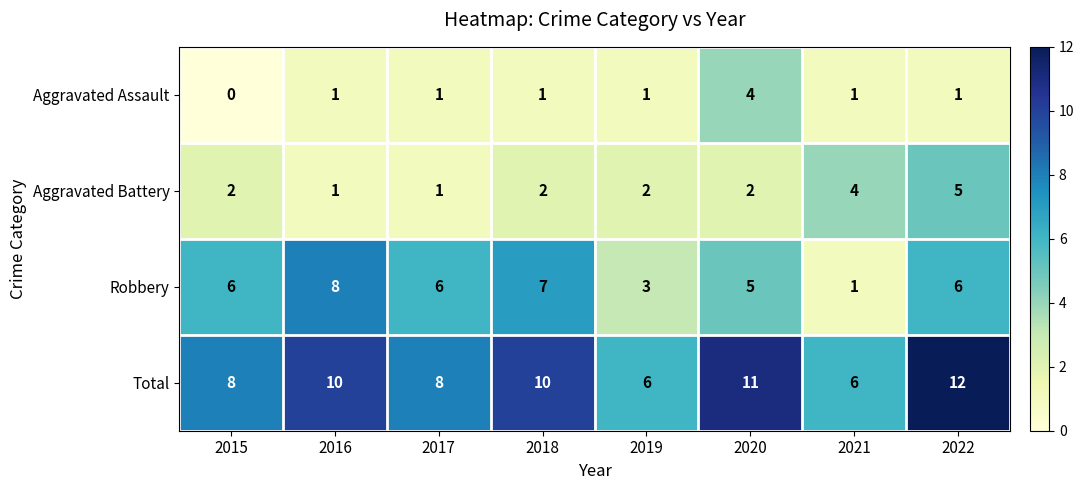

Rank the series by their maximum value, from highest to lowest.

Total, Robbery, Aggravated Battery, Aggravated Assault